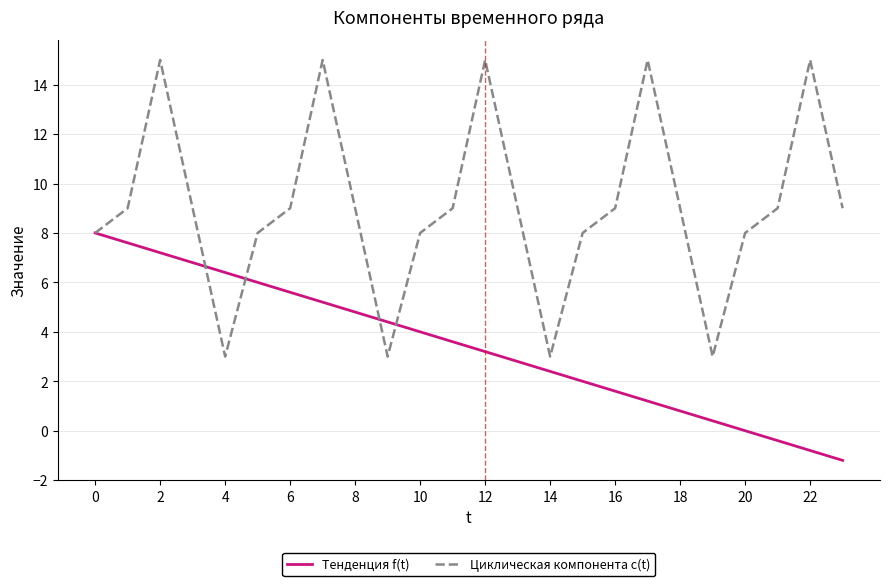

Rank the series by their average value, from highest to lowest.

Циклическая компонента c(t), Тенденция f(t)